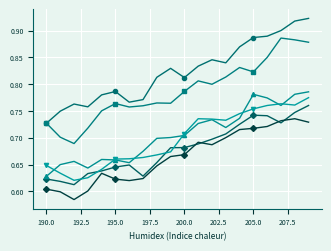

What is the smallest value displayed?

0.6